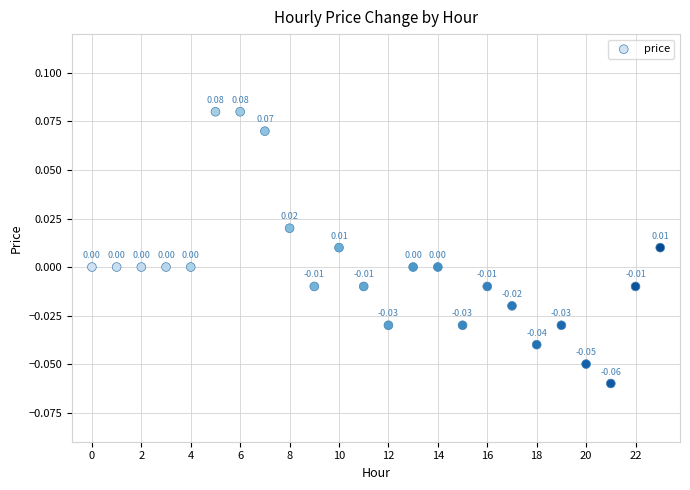

How many points are shown in the scatter plot?

24